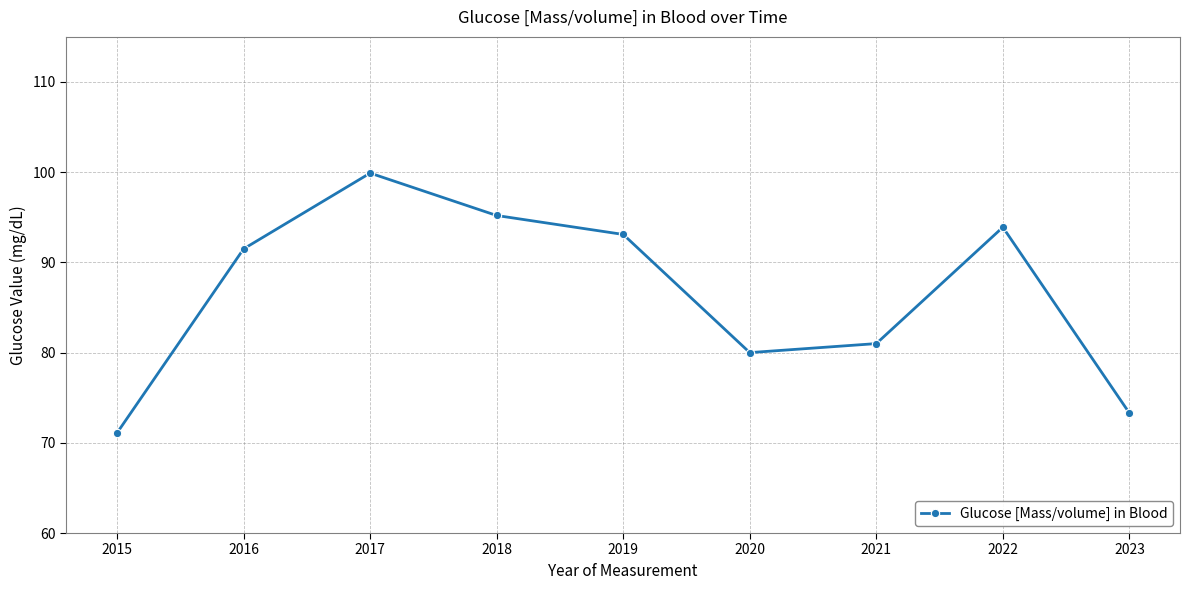

Rank the categories by value from lowest to highest.

2015, 2023, 2020, 2021, 2016, 2019, 2022, 2018, 2017